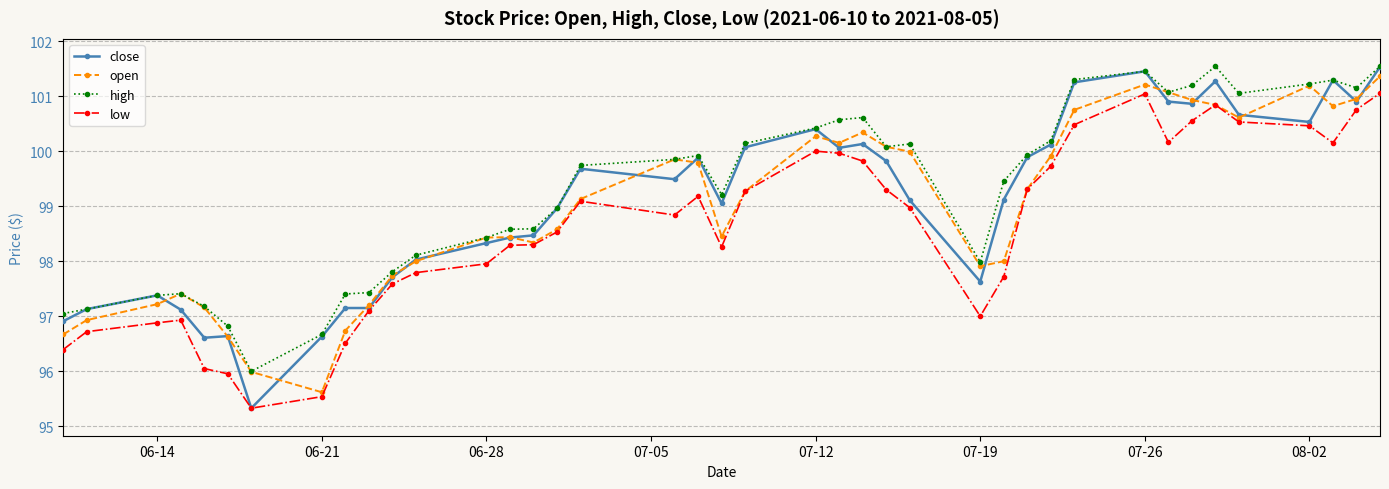

What is the value of the close point at the 16th from the left?

99.0